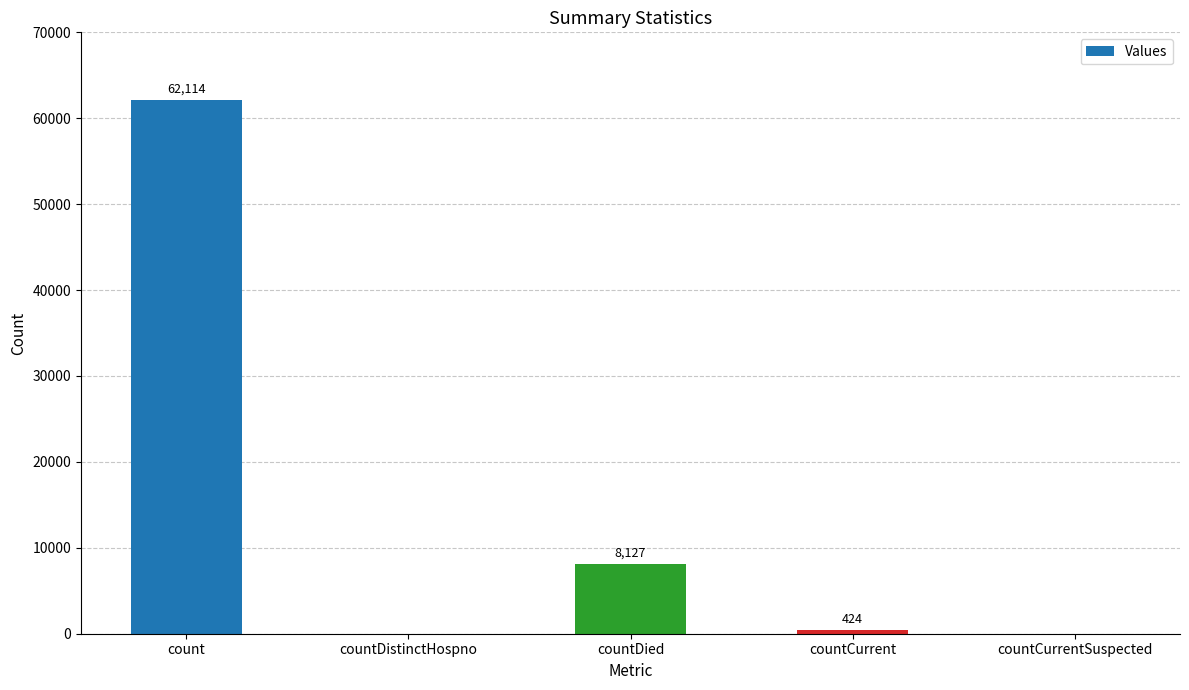

True or false: the data shows 0 at countCurrentSuspected.

True